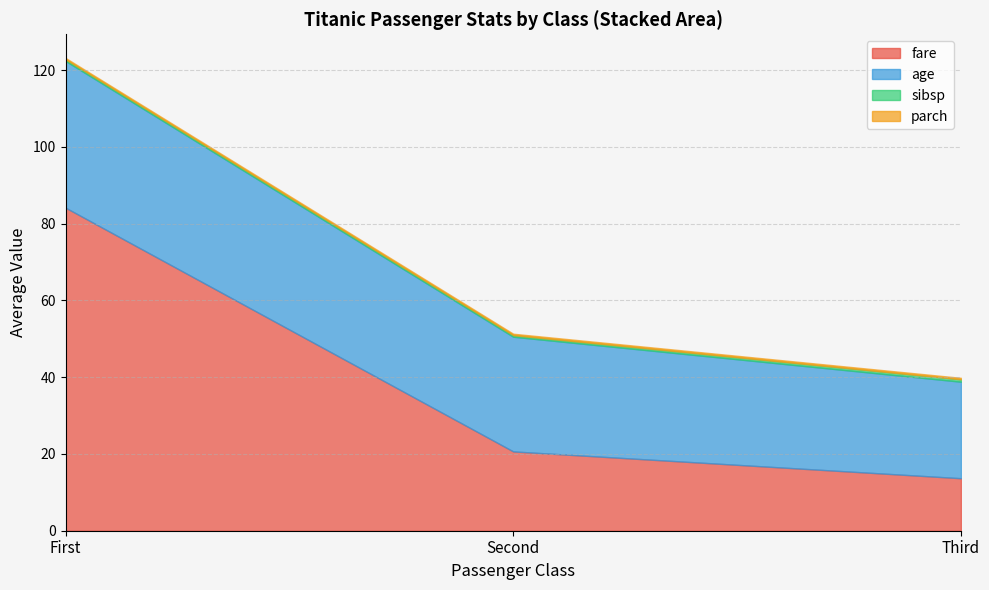

The value of pclass at 1 is 0.4. True or false?

False